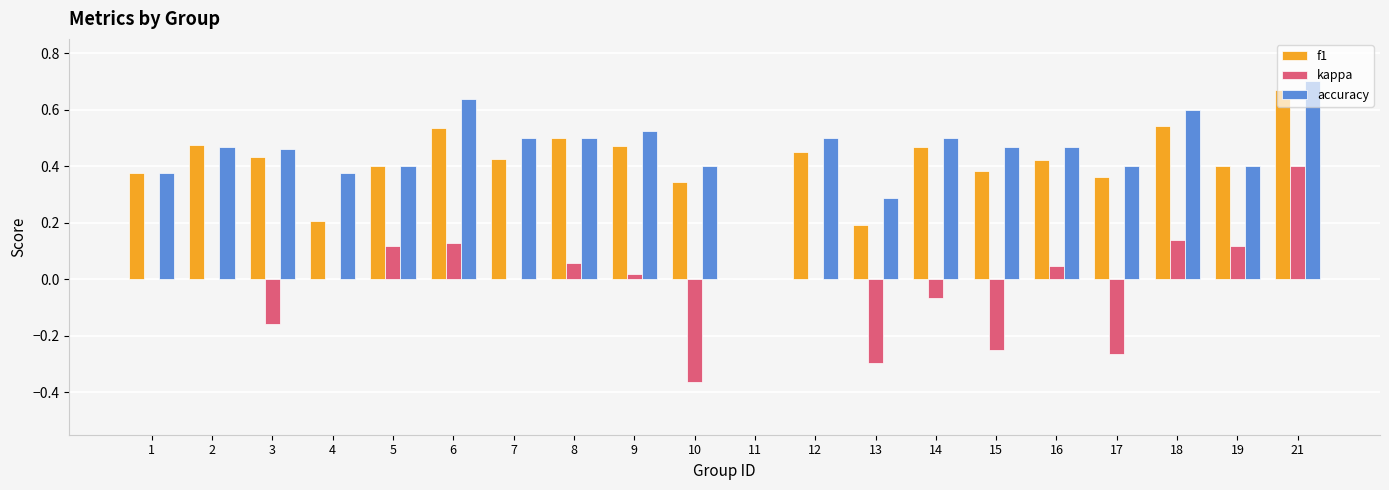

Which series has the widest spread of values?

kappa